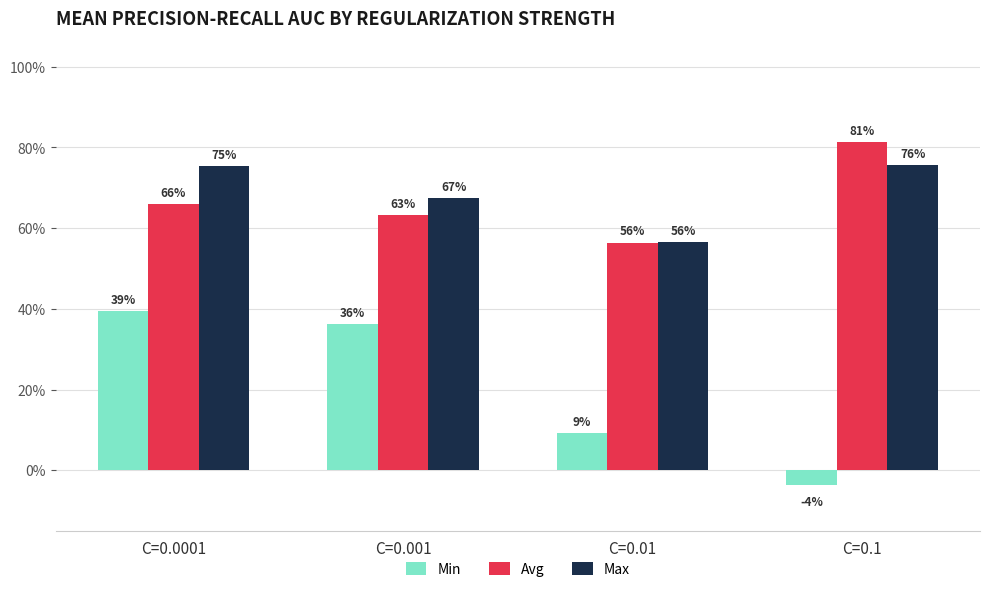

What is the sum of all Min values?

0.8